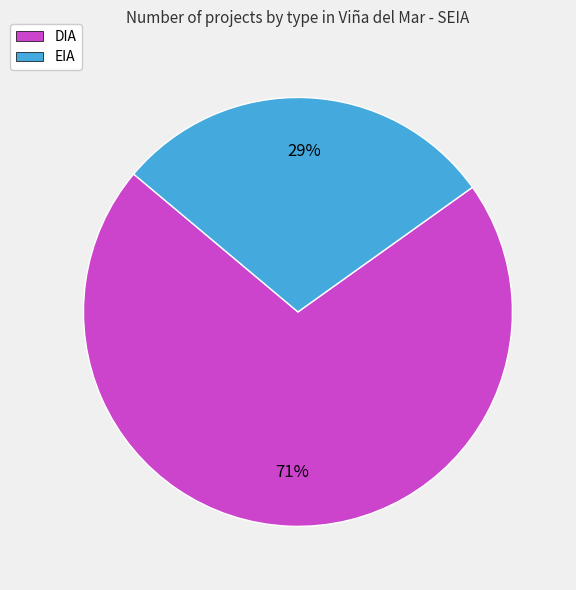

Do DIA and EIA together represent more than half of the pie?

Yes